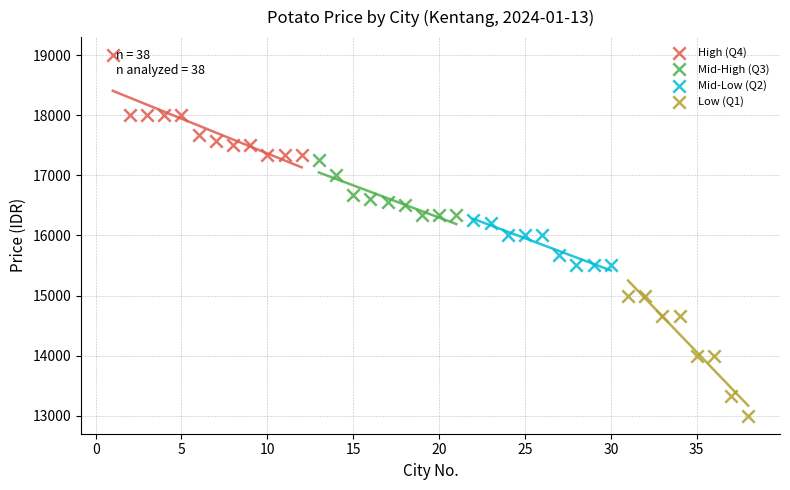

Which series has the largest Y range (max minus min)?

Low (Q1)